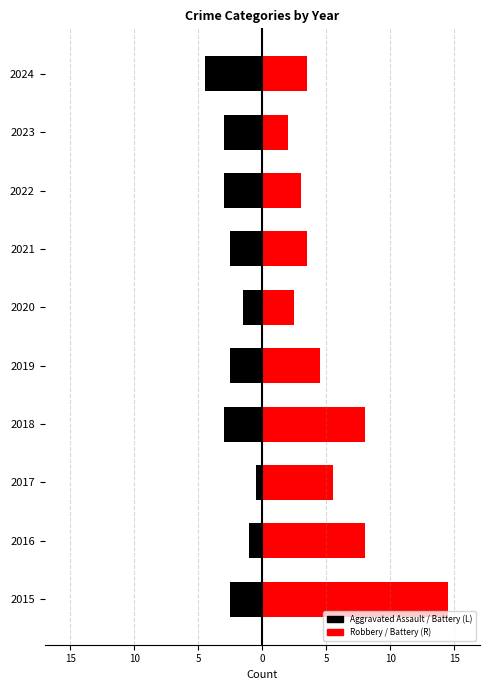

Does the chart contain any negative values?

Yes